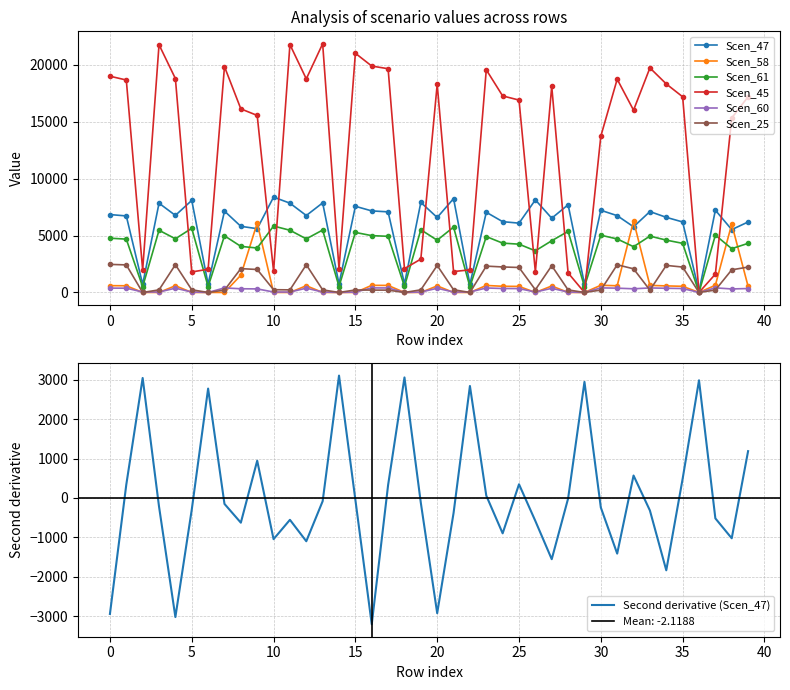

How many data points in Scen_58 are above 540?

21